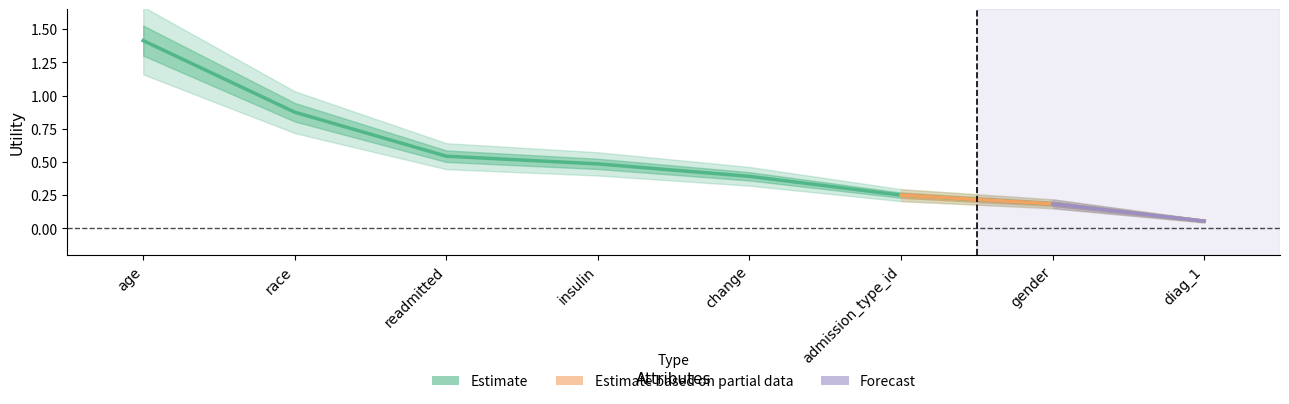

What is the difference between the maximum and second lowest values?

1.2